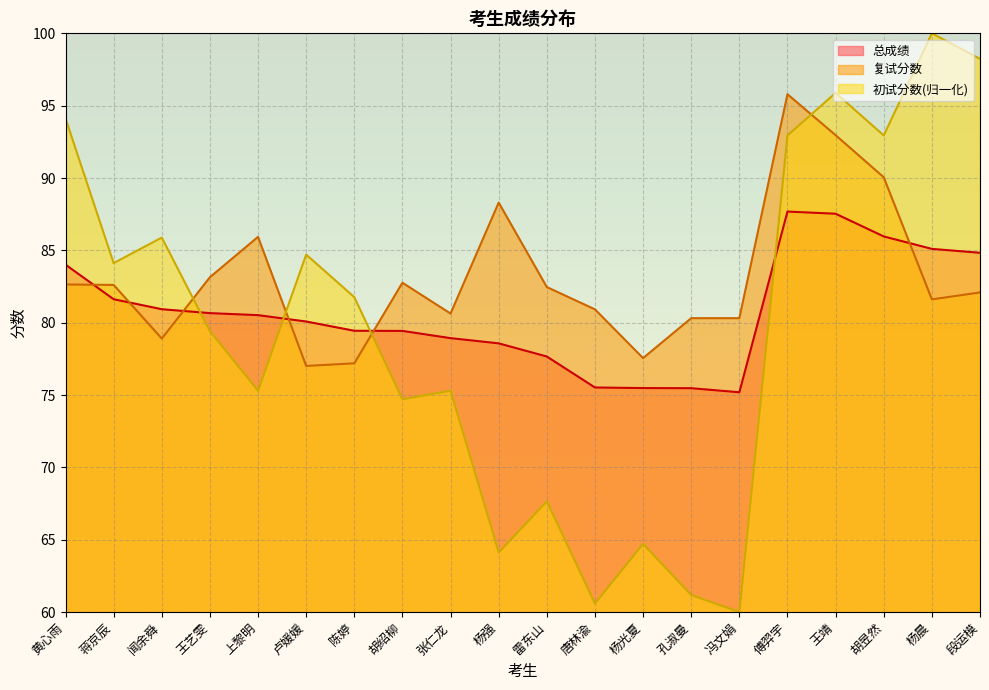

What is the difference between the highest and lowest values at 王艺雯?

3.7